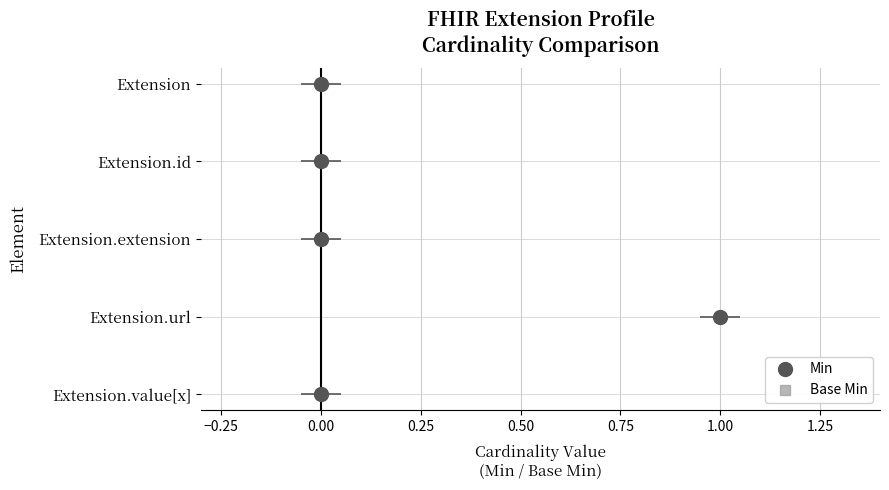

Is it true that Min equals 2 at 1.00?

False